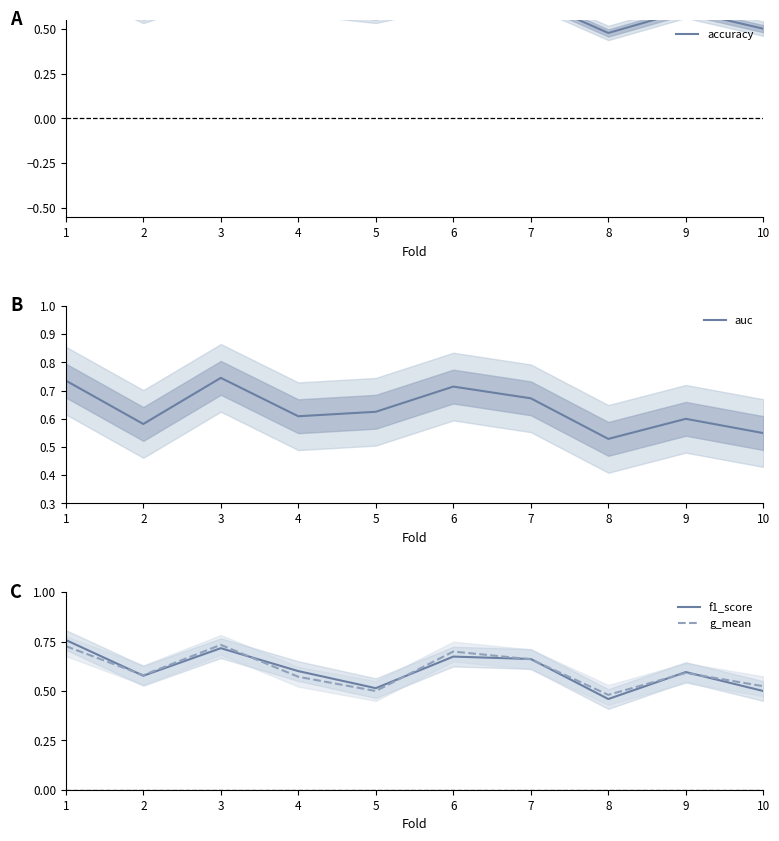

What is the total value across all series at 8?

1.9